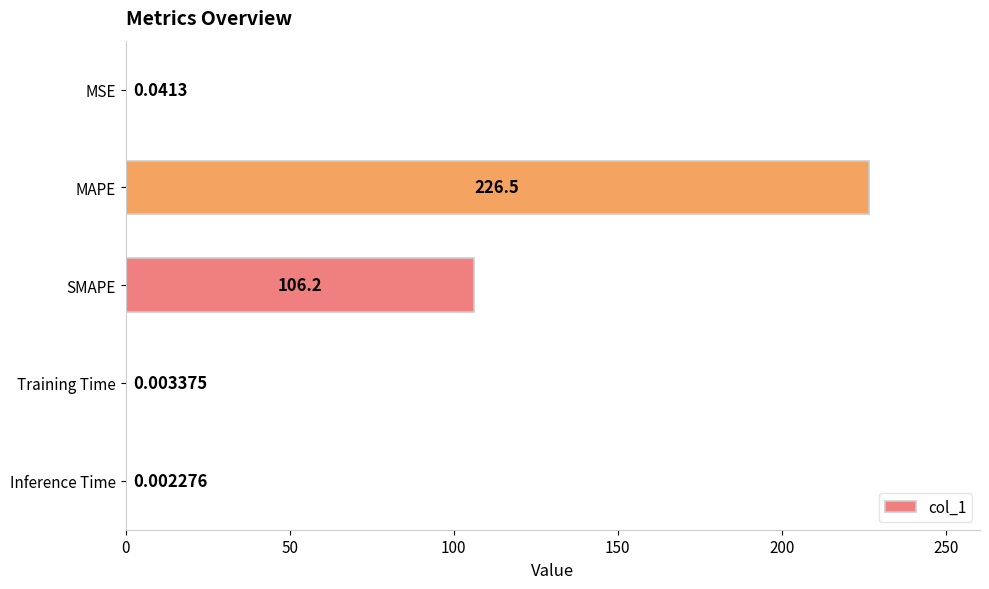

Which category has the highest value across all series?

MAPE